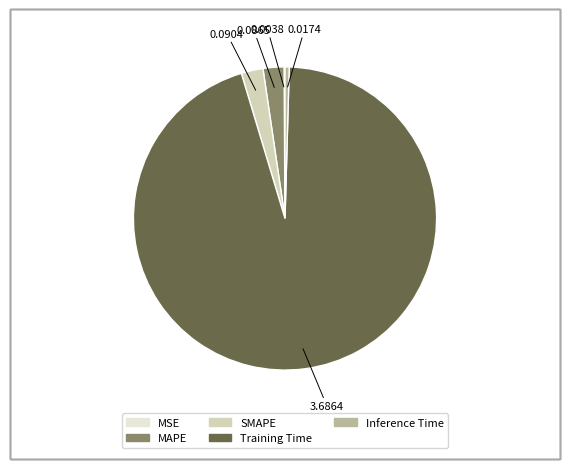

The SMAPE slice represents 9% of the pie. True or false?

False